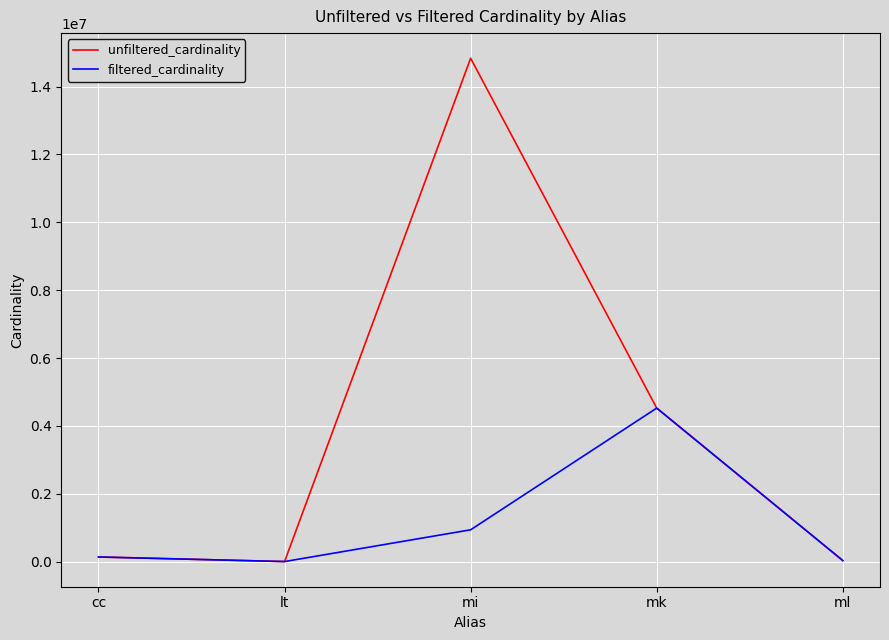

What are all the series names shown in the legend?

unfiltered_cardinality, filtered_cardinality